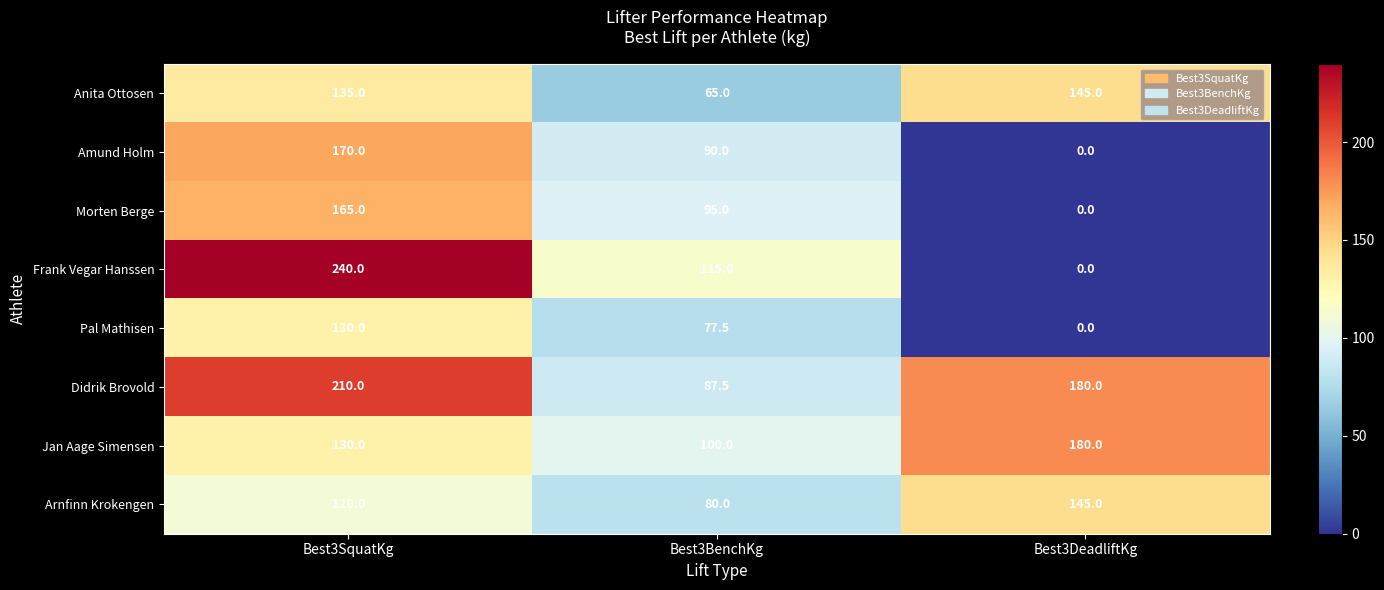

Reading left to right, what are all the values shown in this chart?

Anita Ottosen: 135.0	65.0	145.0
Amund Holm: 170.0	90.0	0.0
Morten Berge: 165.0	95.0	0.0
Frank Vegar Hanssen: 240.0	115.0	0.0
Pal Mathisen: 130.0	77.5	0.0
Didrik Brovold: 210.0	87.5	180.0
Jan Aage Simensen: 130.0	100.0	180.0
Arnfinn Krokengen: 110.0	80.0	145.0